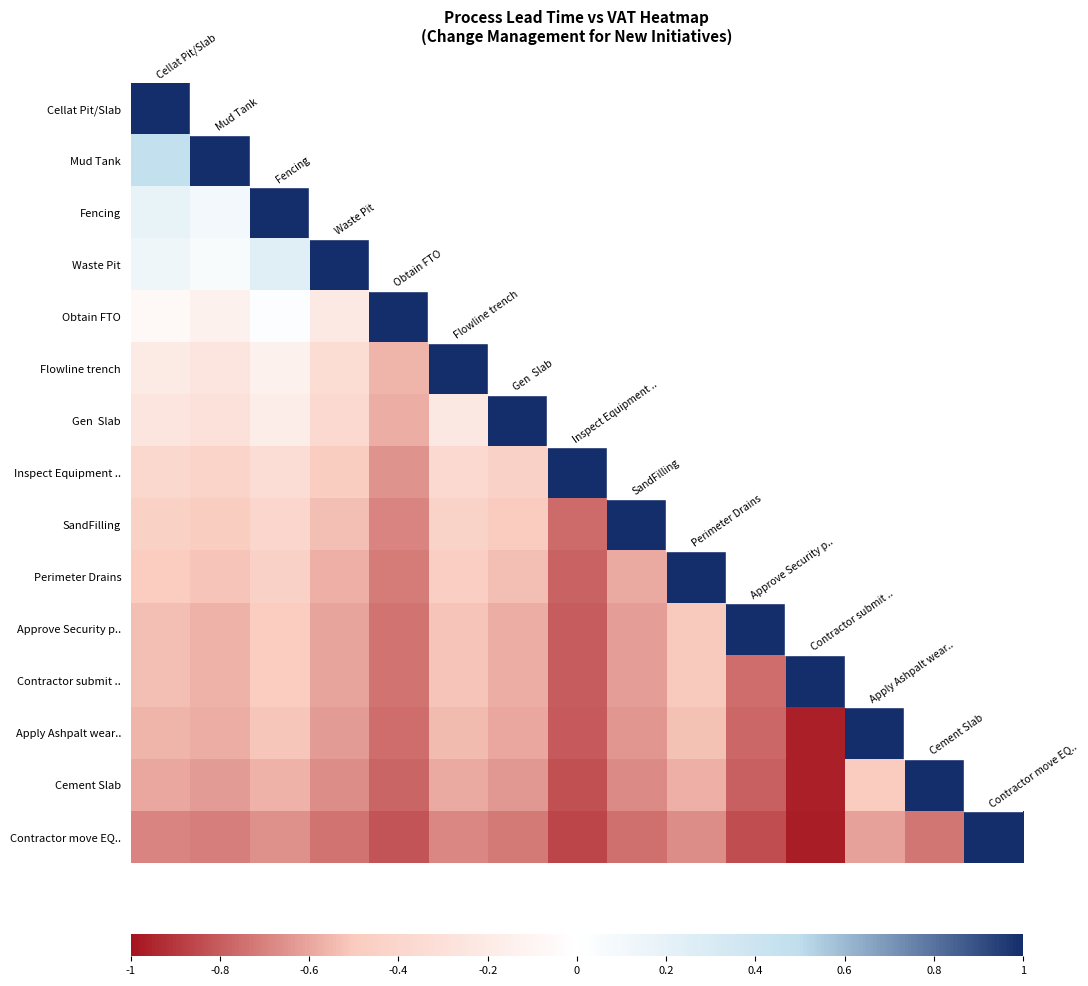

Rank the series by their average value, from highest to lowest.

Cellat Pit/Slab, Mud Tank, Fencing, Waste Pit, Obtain FTO, Flowline trench, Gen Slab, Inspect Equipment .., SandFilling, Perimeter Drains, Approve Security p.., Contractor submit .., Apply Ashpalt wear.., Cement Slab, Contractor move EQ..